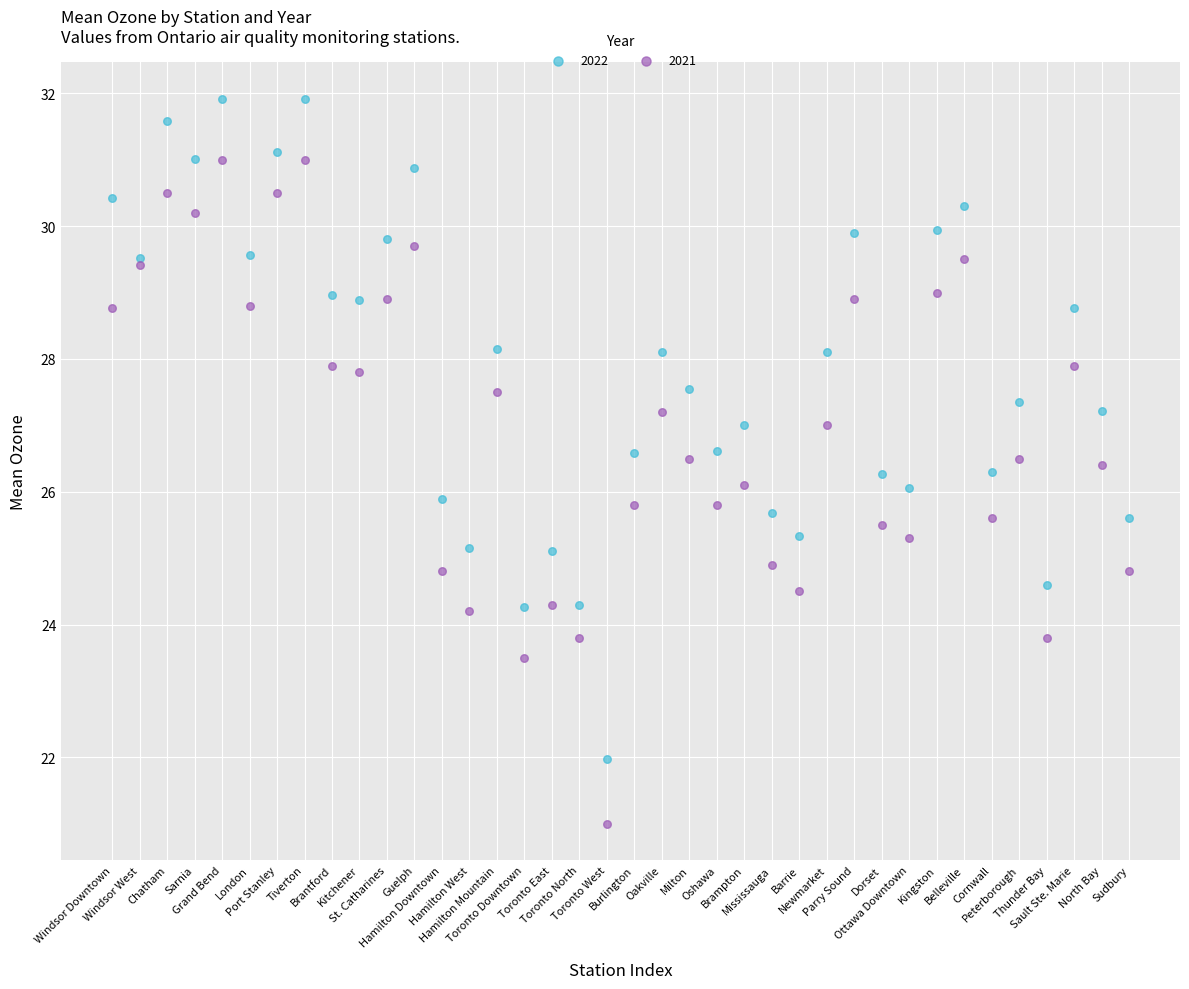

Which series reaches the maximum Y coordinate?

2022